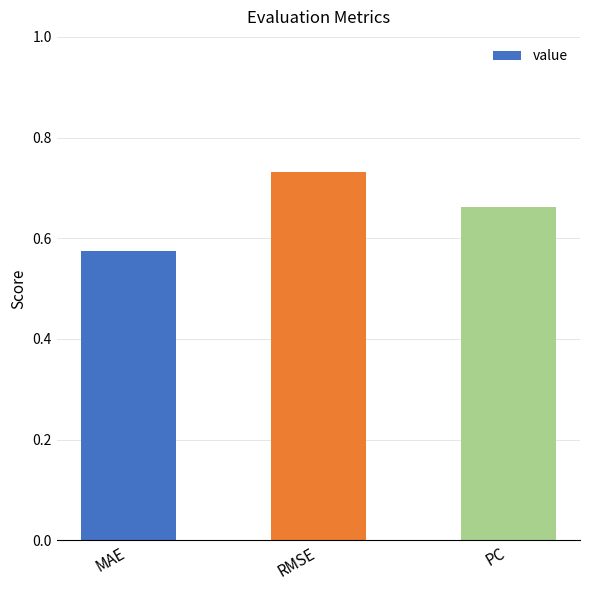

What is the sum of all values?

2.0